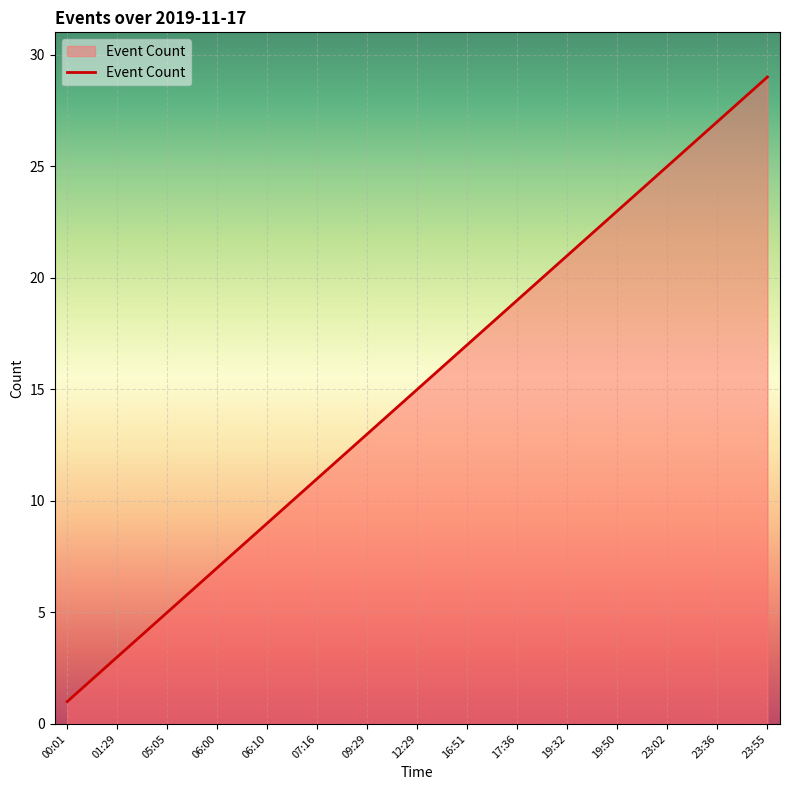

Count the number of categories in the chart.

29